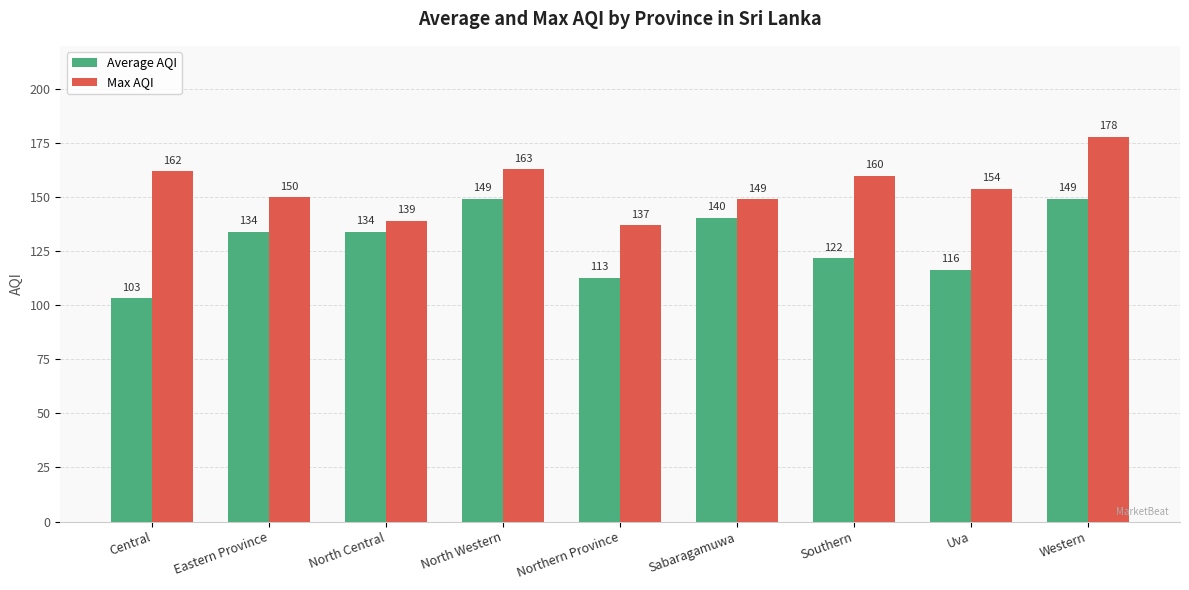

Rank the categories by Max AQI value from lowest to highest.

Northern Province, North Central, Sabaragamuwa, Eastern Province, Uva, Southern, Central, North Western, Western